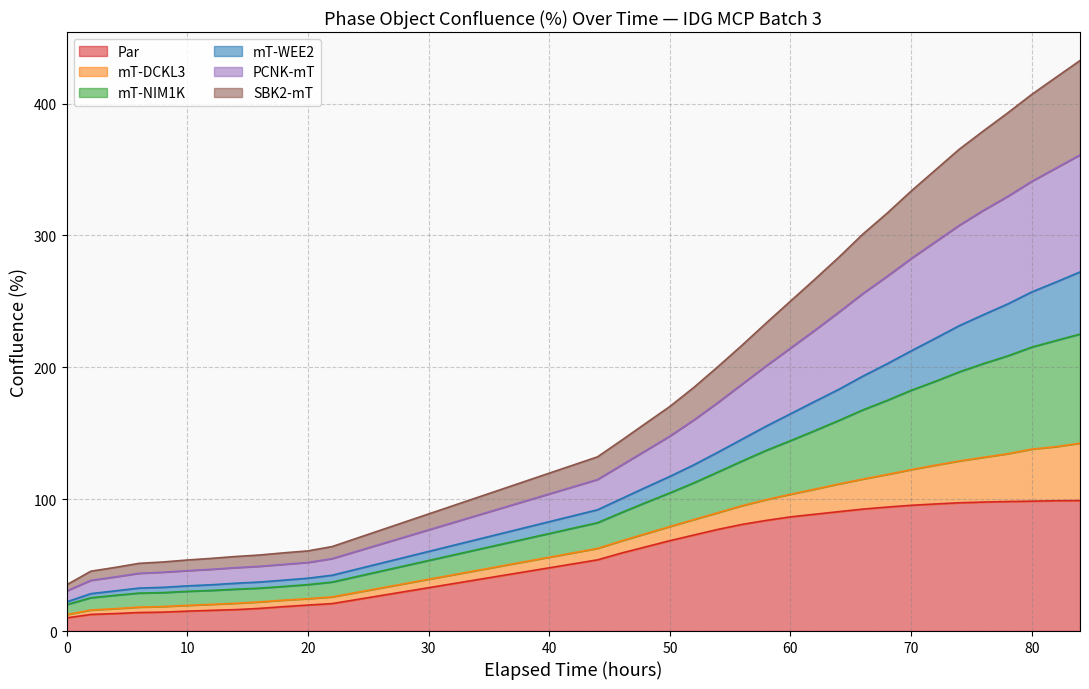

True or false: PCNK-mT has more than 1 interior local peaks.

False